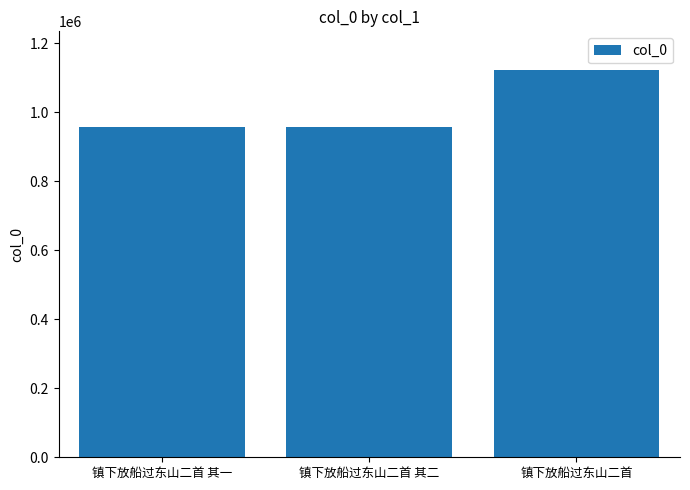

Does the chart contain stacked bars?

No